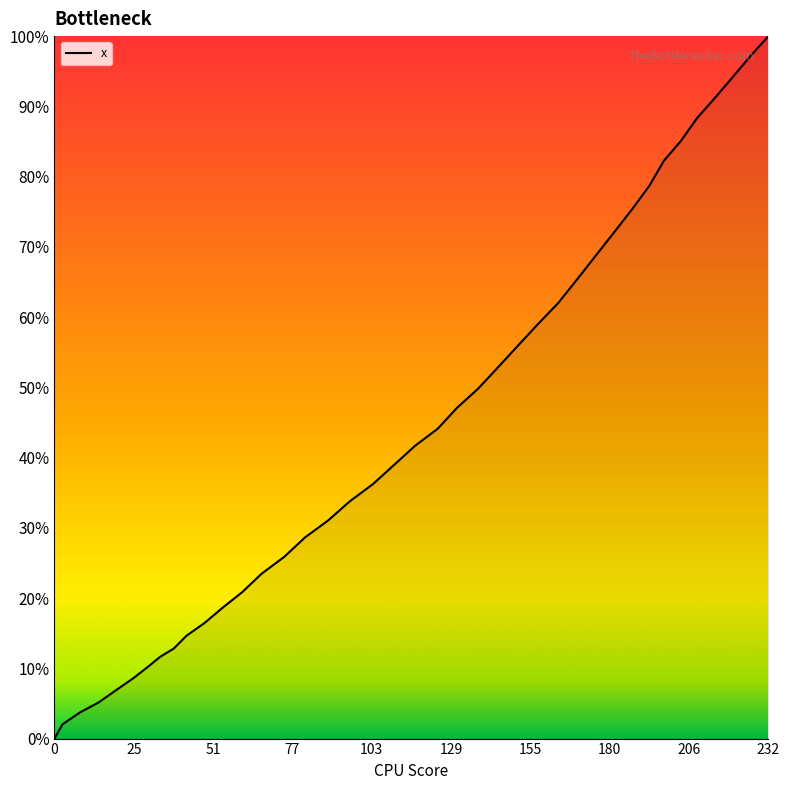

What is the greatest value displayed?

100.0